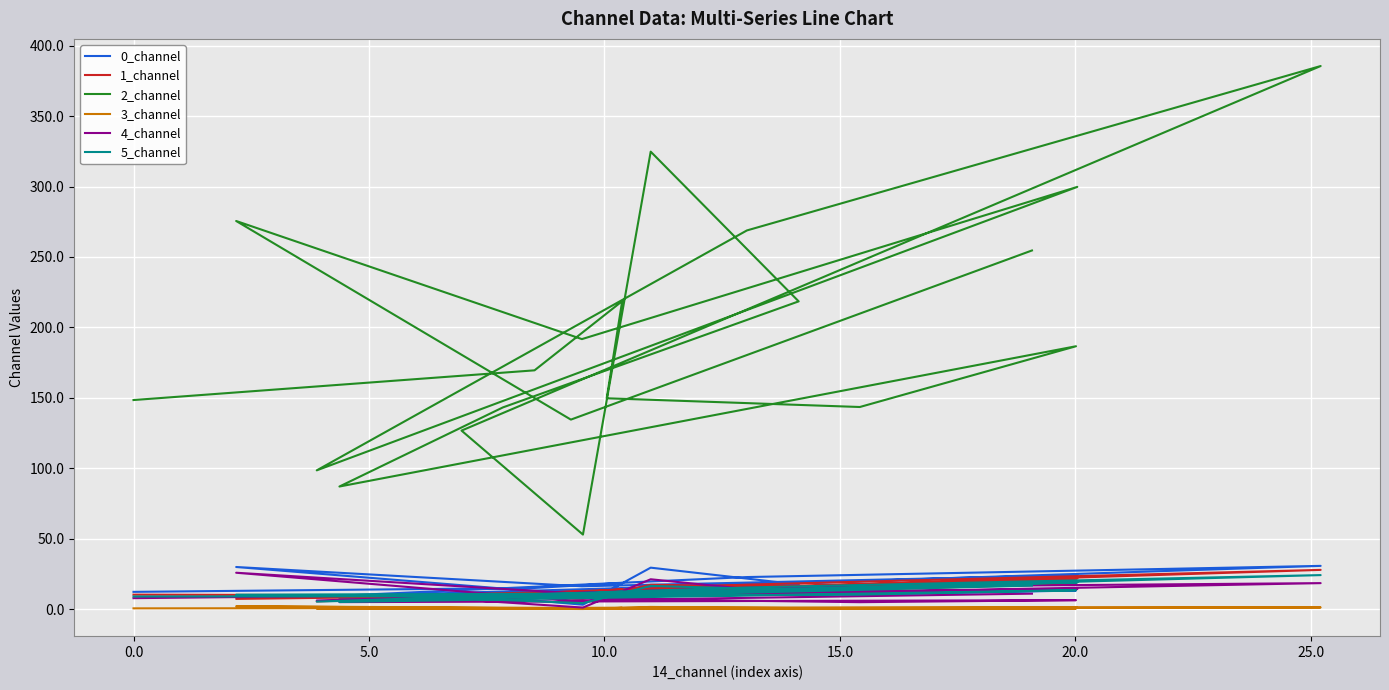

True or false: 0_channel and 3_channel intersect in this chart.

False